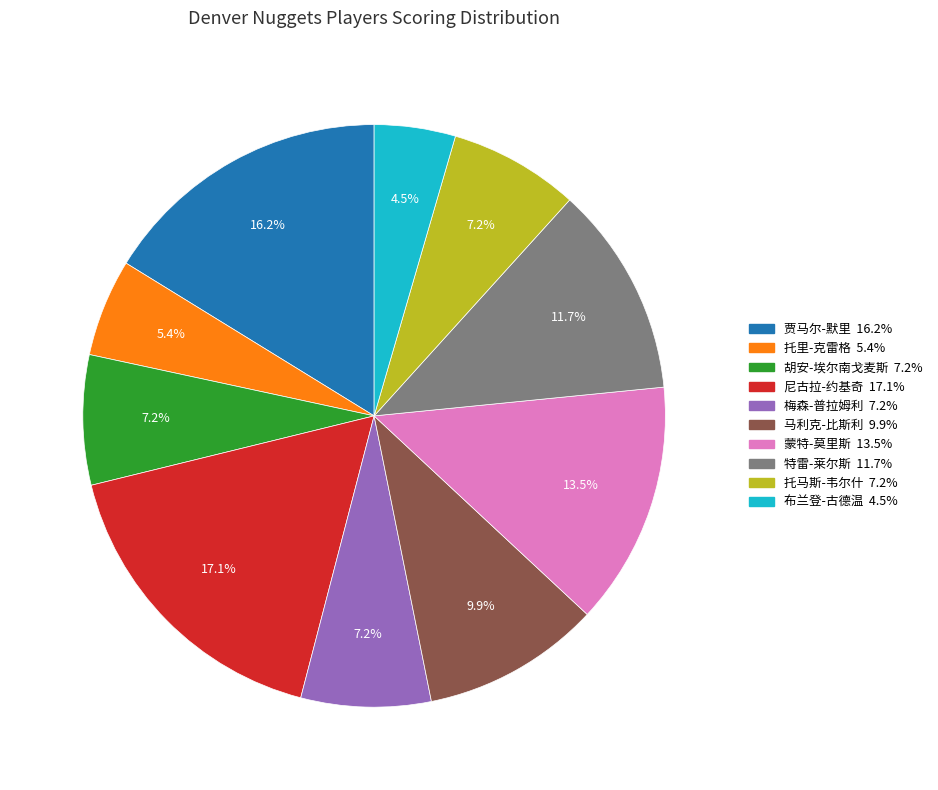

Is 蒙特-莫里斯 the majority of the pie?

No